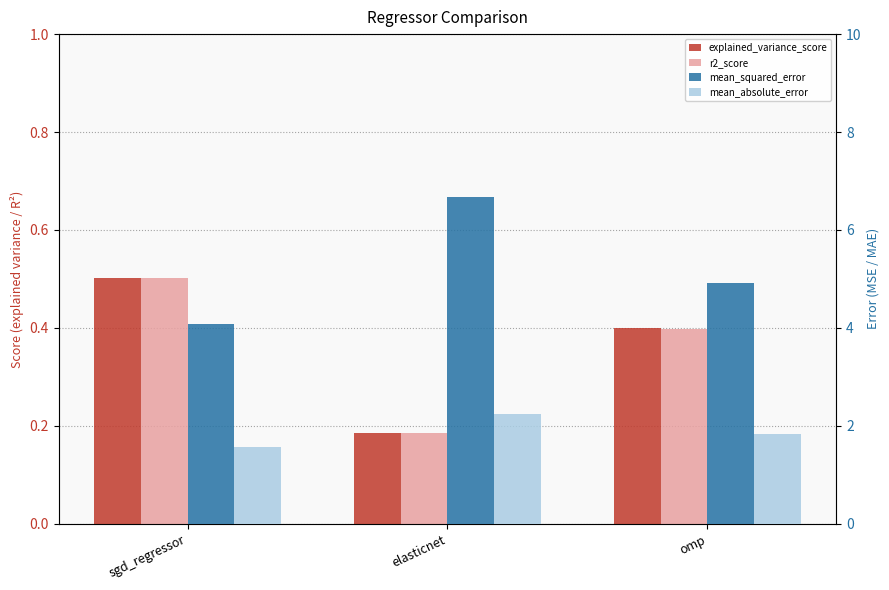

What is the difference between the explained_variance_score values at elasticnet and sgd_regressor?

0.3